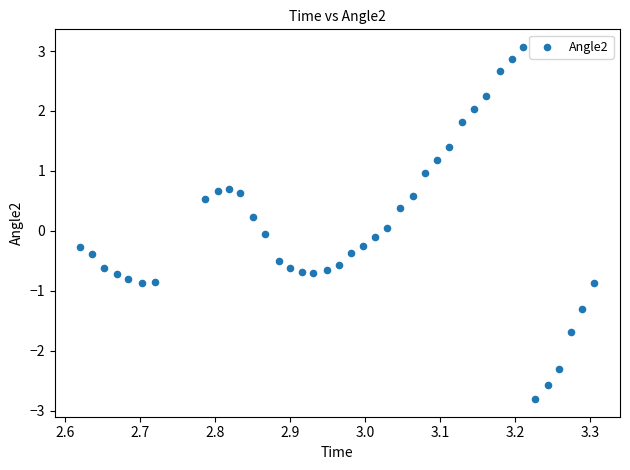

What is the range of X values (max minus min)?

0.7